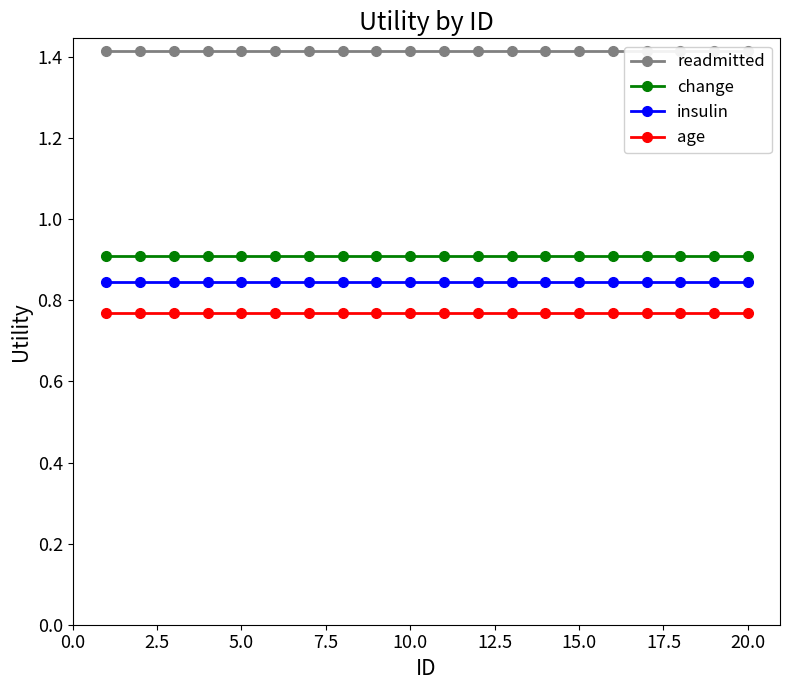

True or false: change and insulin cross at least once.

False